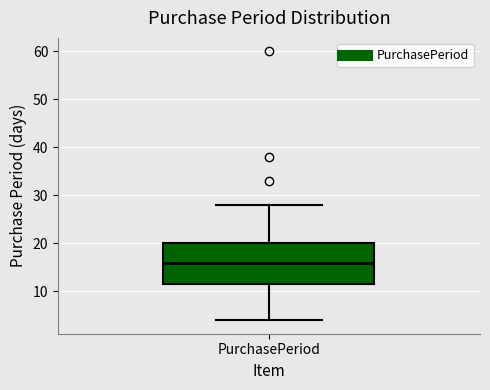

Where does the median line of the box for PurchasePeriod sit on the y-axis? The values are not printed on the chart, so give them approximately, as read against the axis.

16